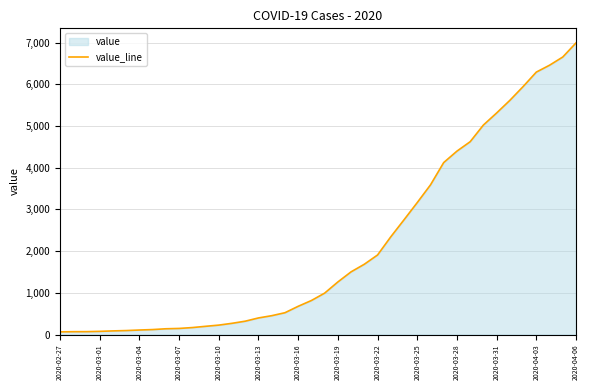

What is the difference between the maximum and second lowest values?

6927